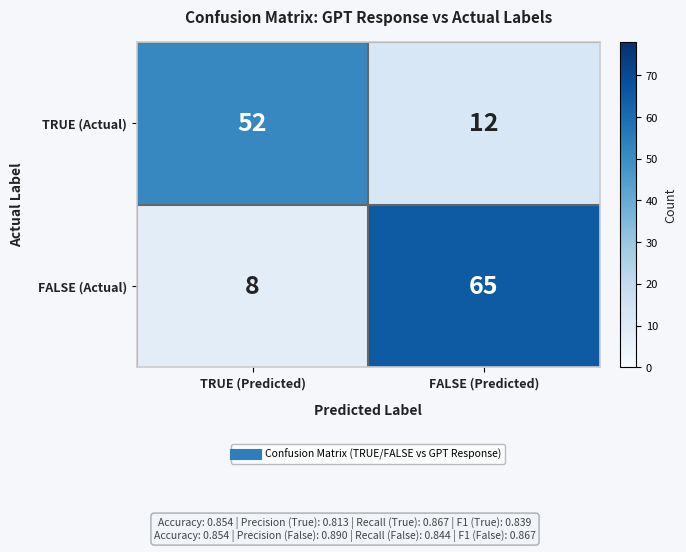

Reading left to right, transcribe all the data shown in this chart.

TRUE (Actual): 52	12
FALSE (Actual): 8	65